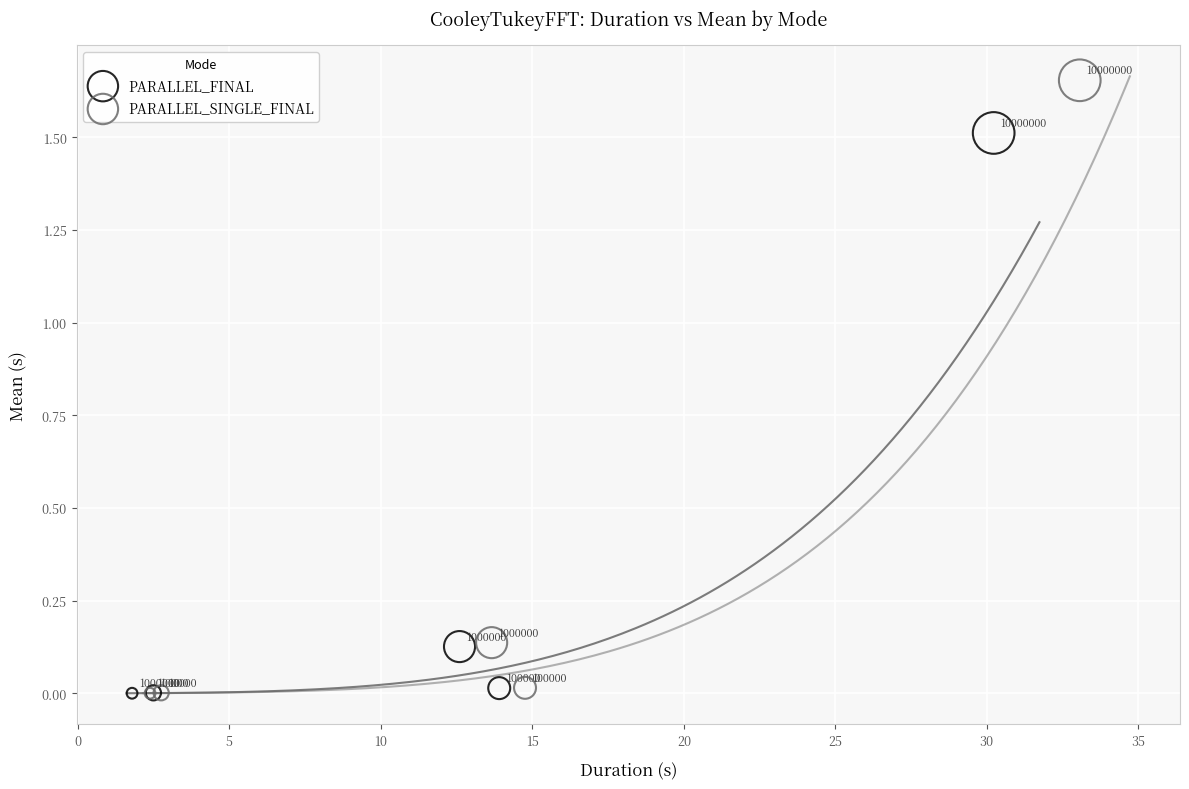

Which series has the largest Y range (max minus min)?

PARALLEL_SINGLE_FINAL